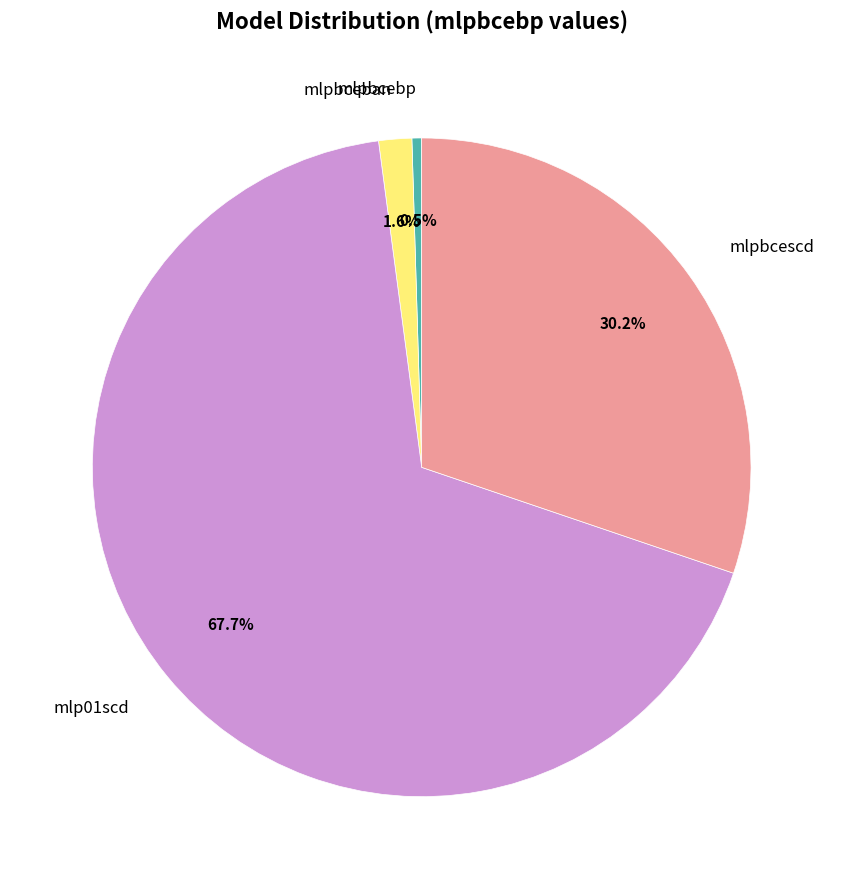

Count the number of slices in the pie.

4